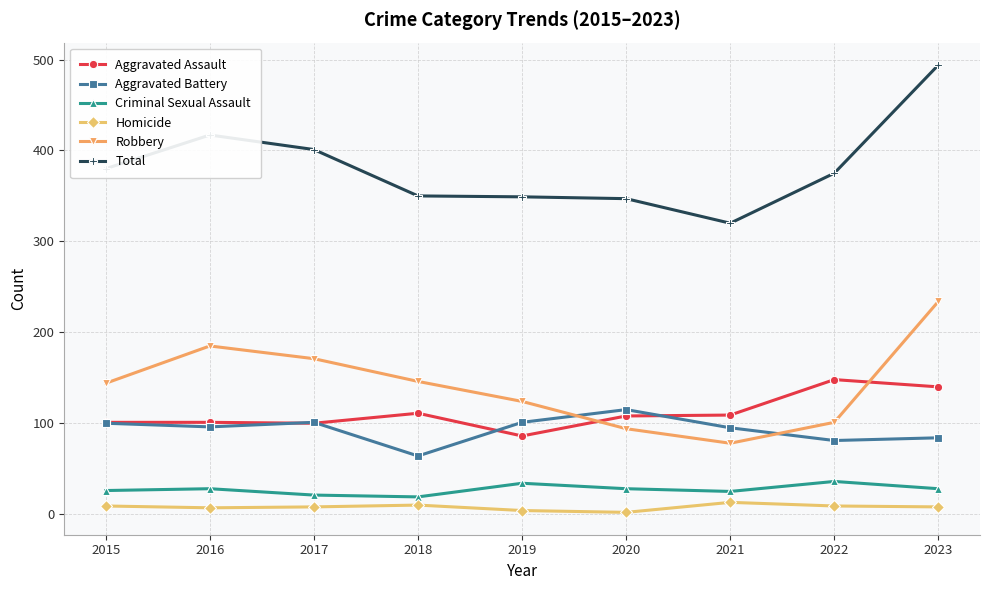

In Aggravated Assault, how many points are lower than both neighbors (excluding endpoints)?

2